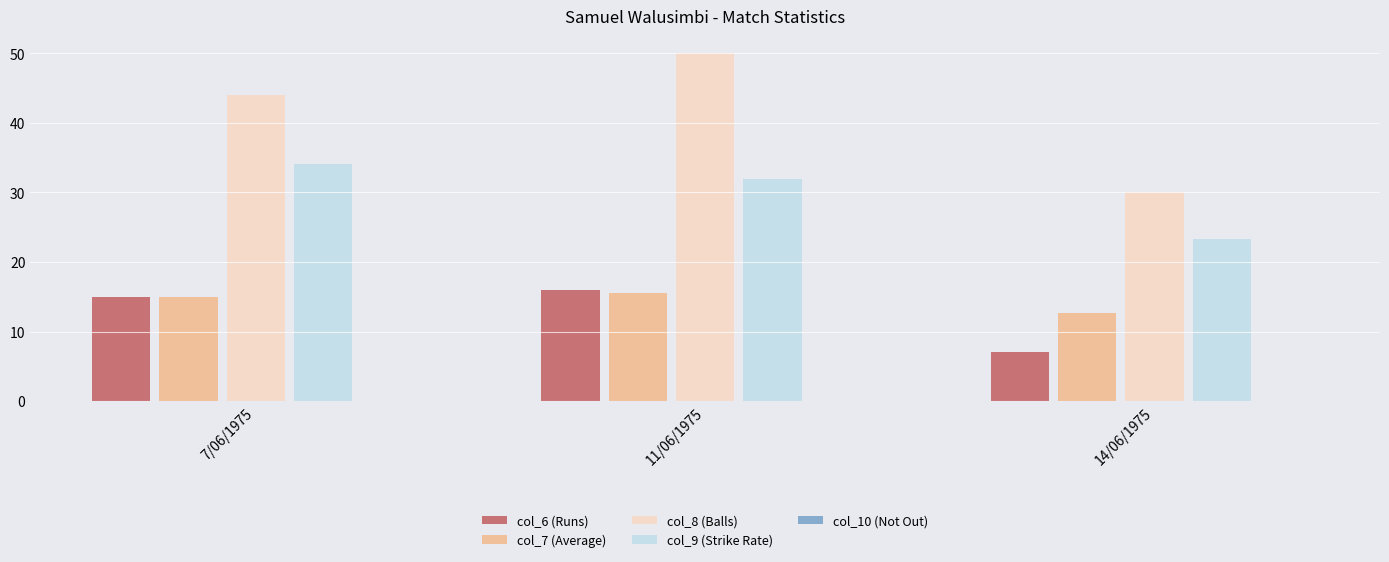

Rank the series by their maximum value, from lowest to highest.

col_7 (Average), col_6 (Runs), col_9 (Strike Rate), col_8 (Balls)